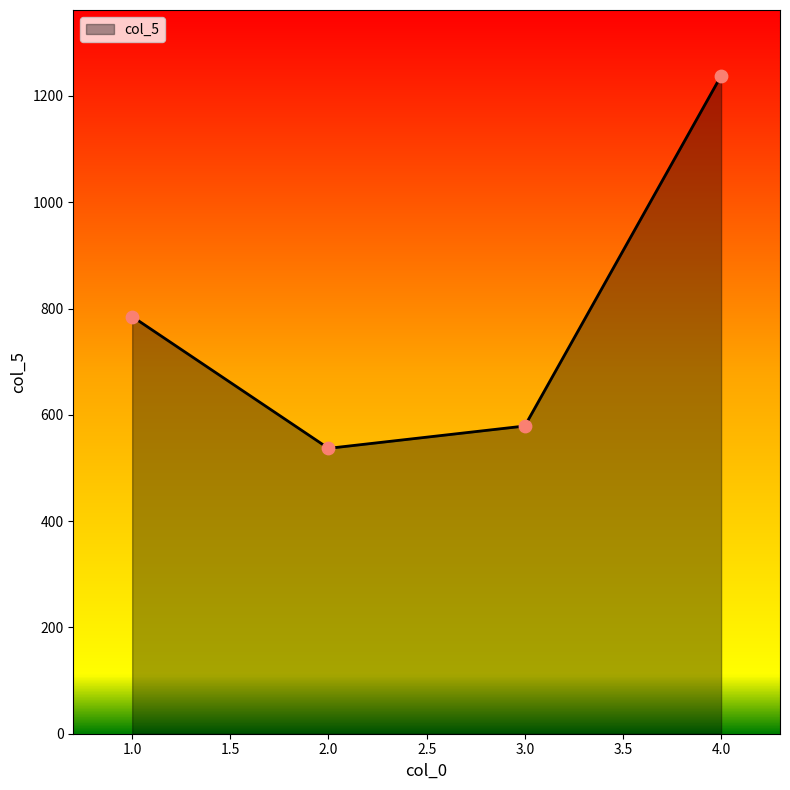

Which has a higher value, 4.0 or 1.0?

4.0